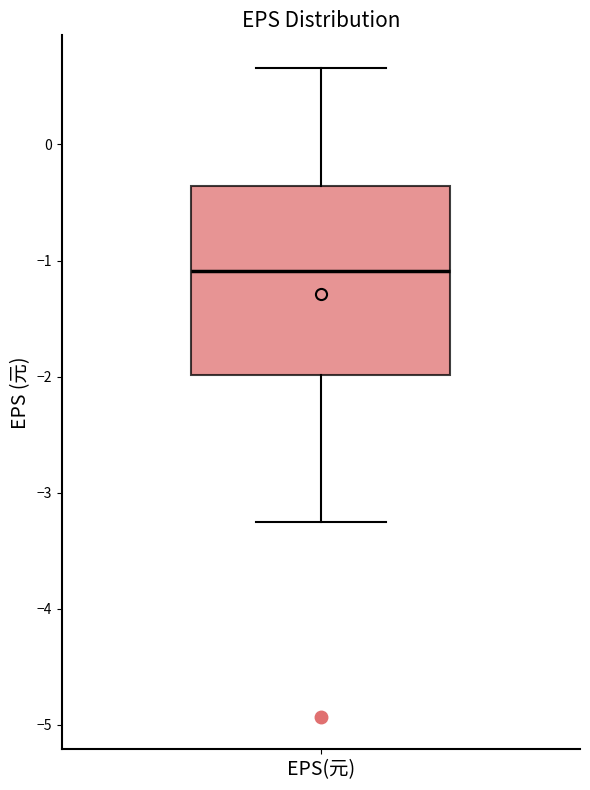

Transcribe this box plot: give where the median line is, the range the box spans, and where the two whiskers end, as read against the y-axis. The values are not printed on the chart, so give them approximately, as read against the axis.

median -1.1, box -2.0 to -0.4, whiskers -3.2 to 0.7